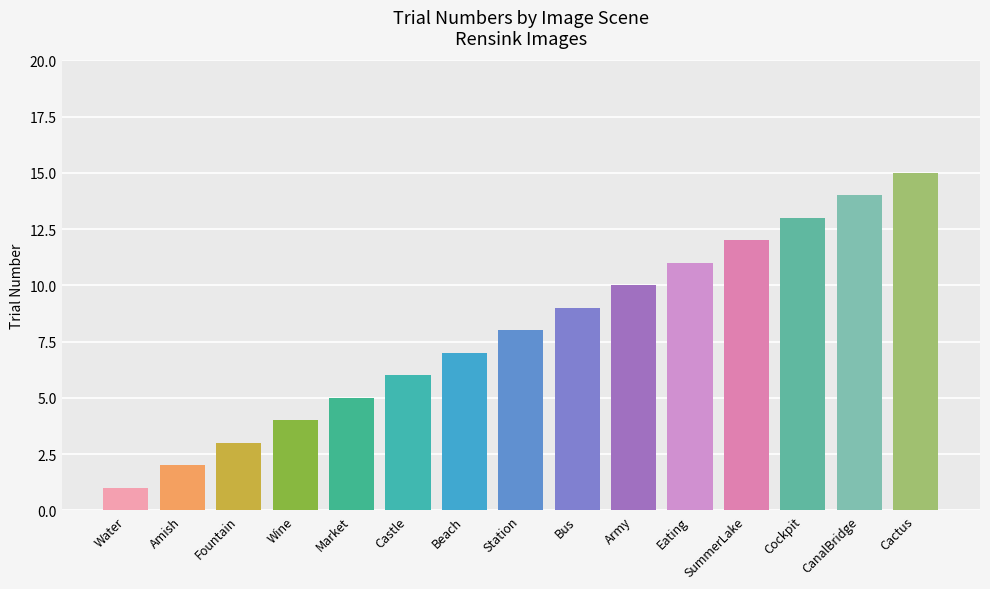

Reading right to left, extract all data points from this chart.

15	14	13	12	11	10	9	8	7	6	5	4	3	2	1